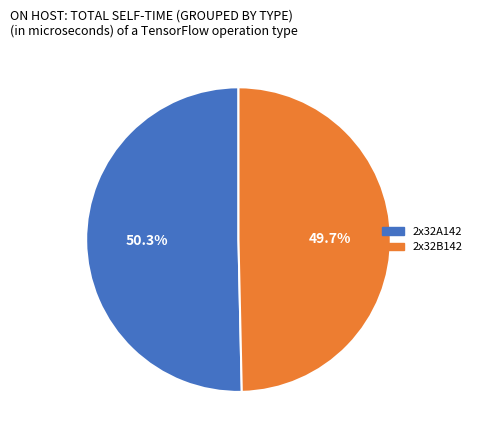

What percentage do 2x32B142 and 2x32A142 together represent?

100.0%